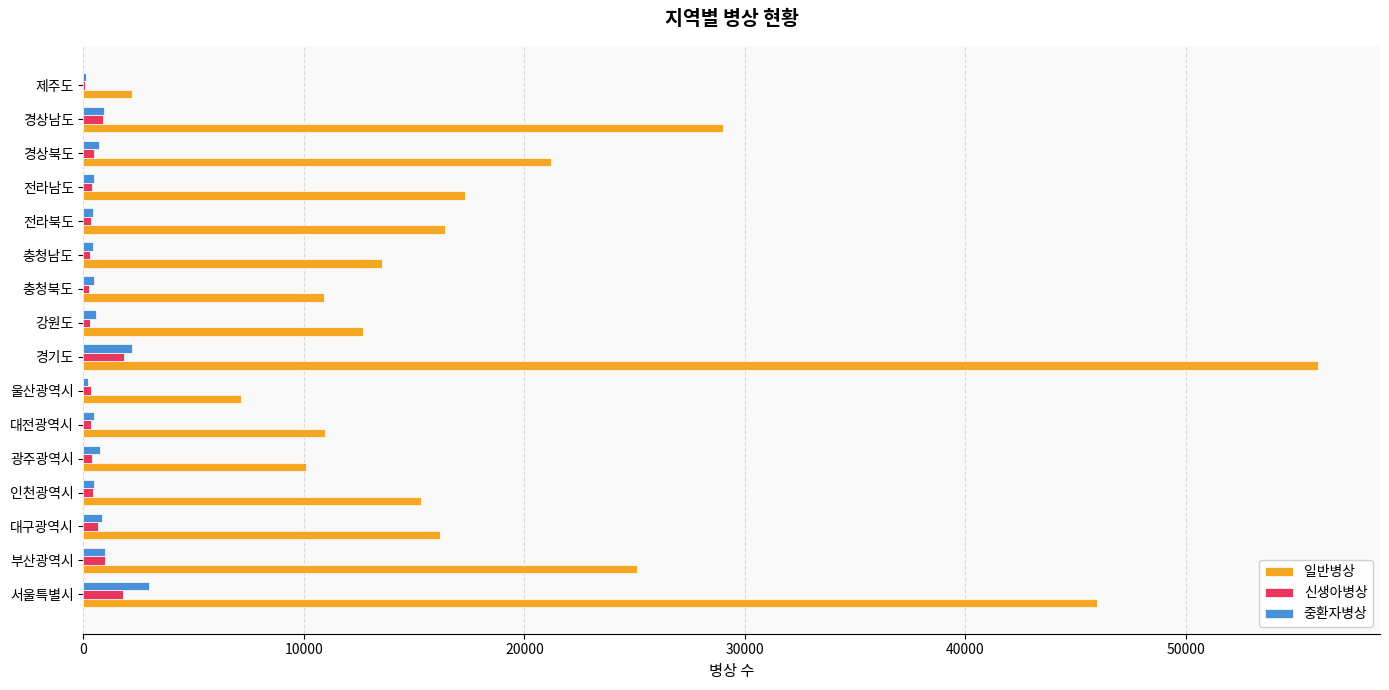

Which series changed the most between 서울특별시 and 대구광역시?

일반병상